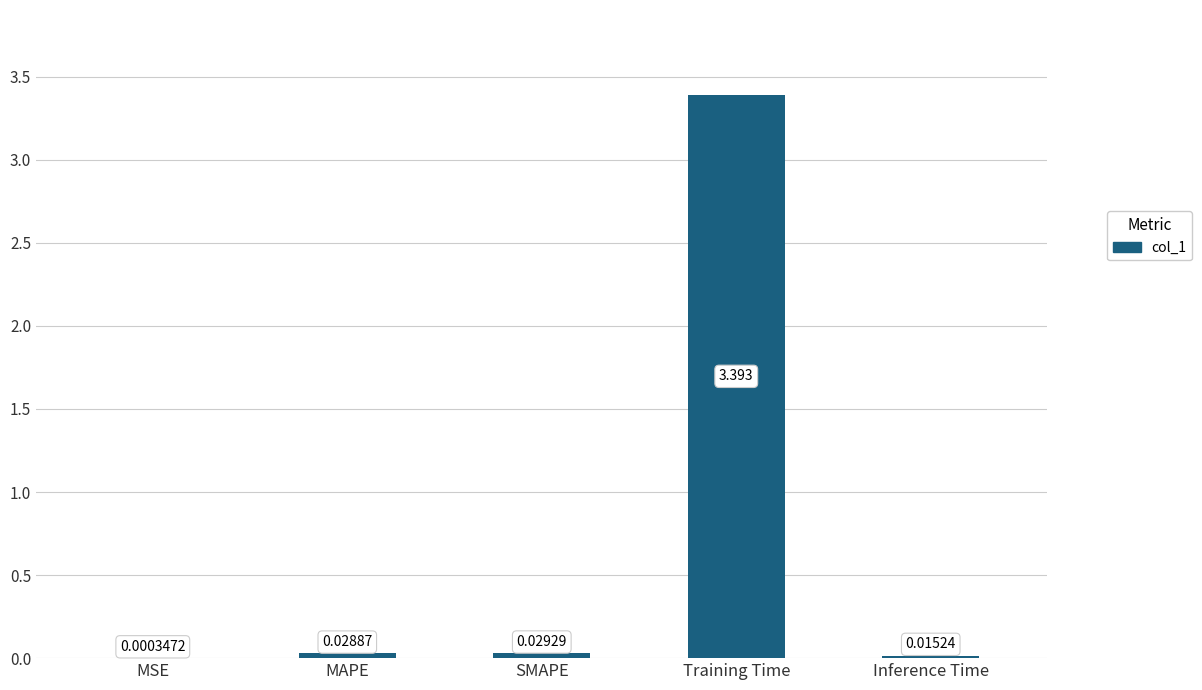

At which category does the chart reach its peak across all series?

Training Time